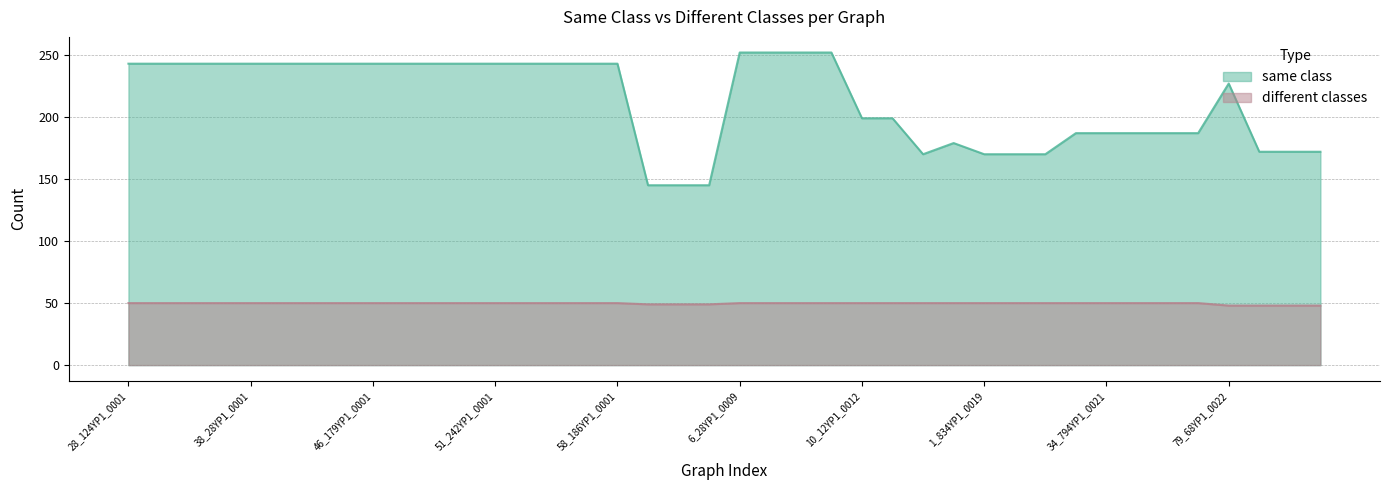

Where is same class nearest to the value 198?

10_12YP1_0012